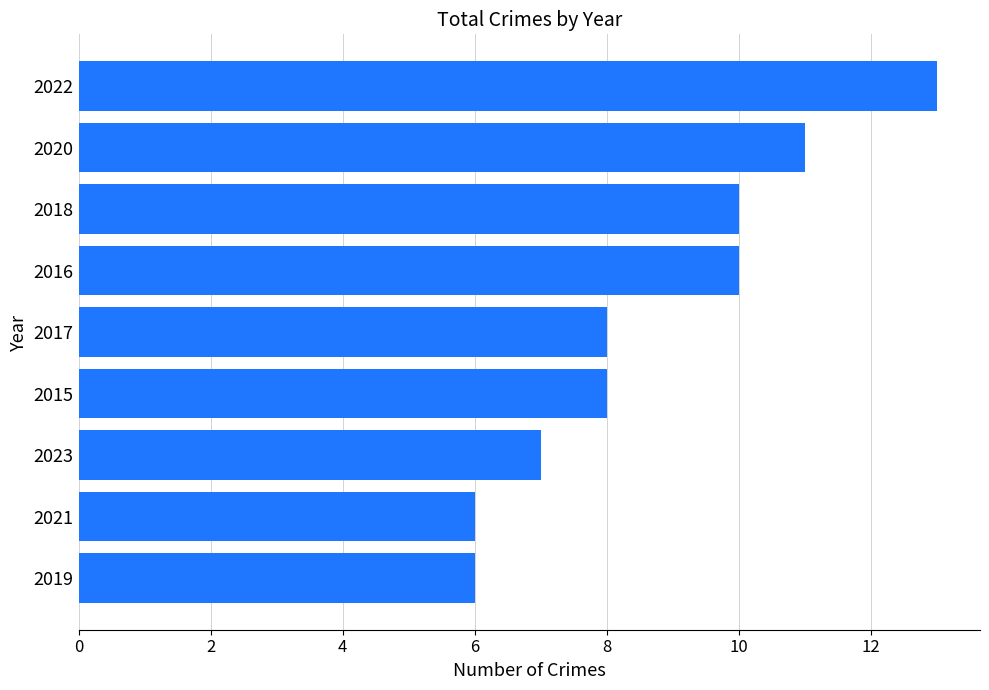

What is the sum of all values?

79